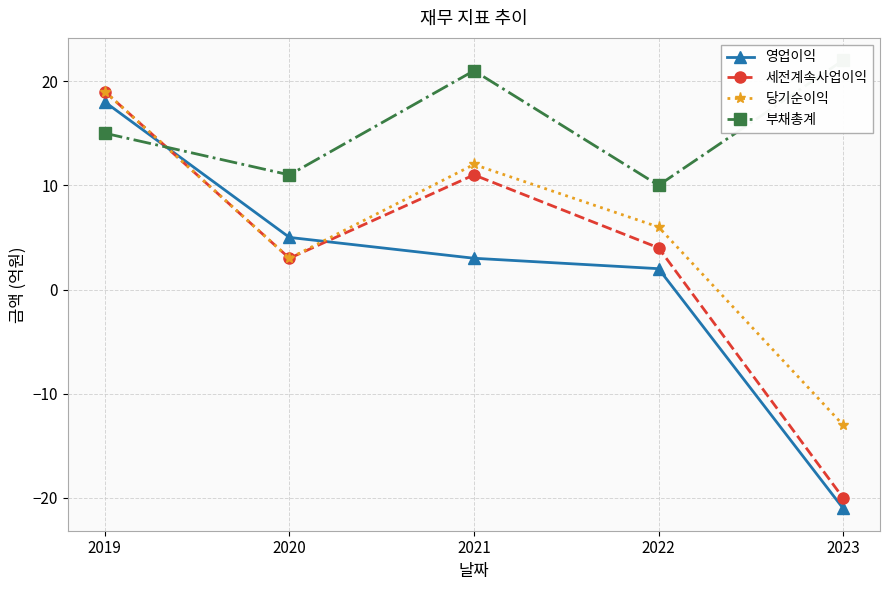

Read the 세전계속사업이익 value at 2019, to the nearest 5.

20